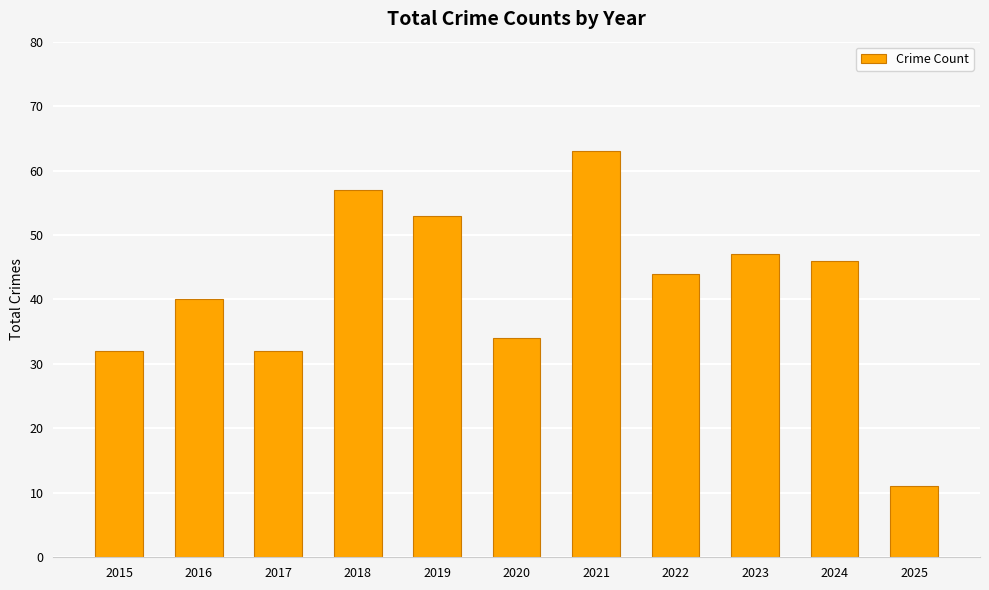

Which label corresponds to the smallest value in the chart?

2025